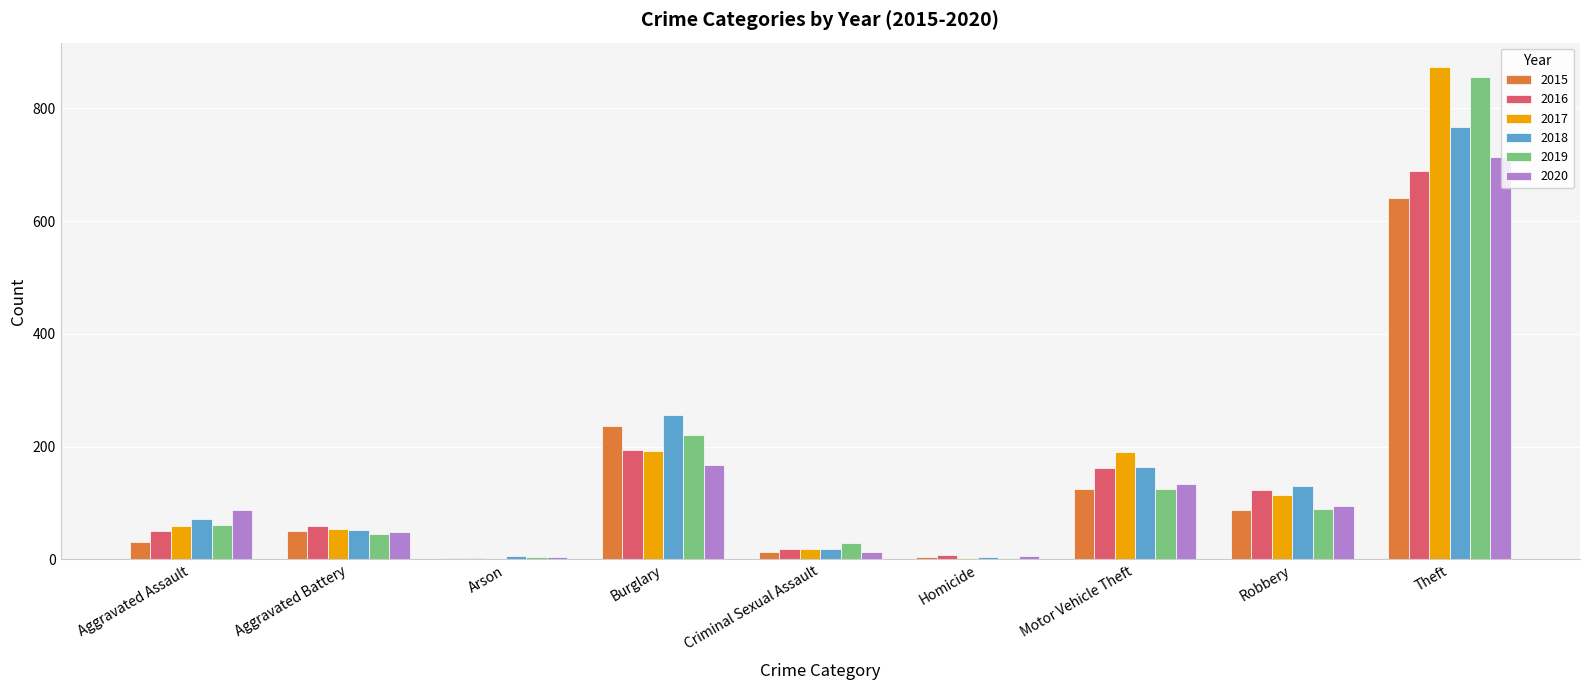

How many groups of bars are there?

9